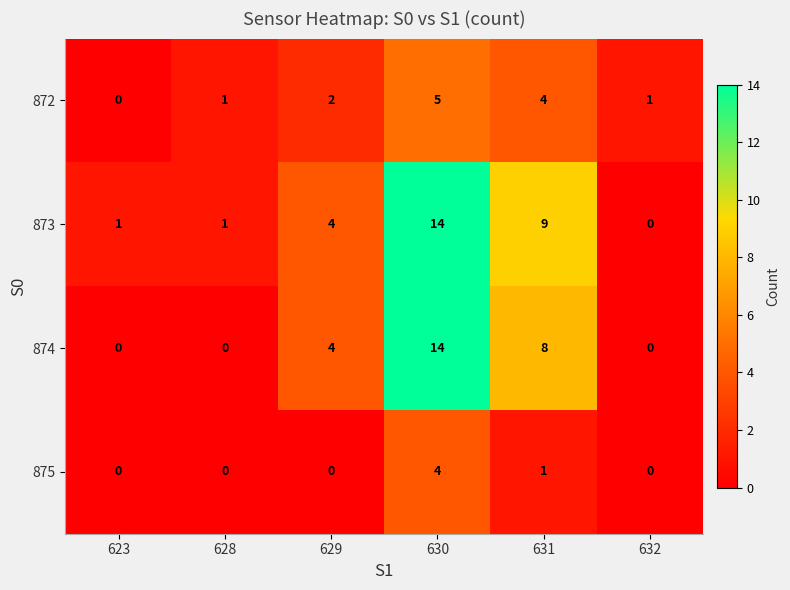

What is the spread (max minus min) of values at 623?

1